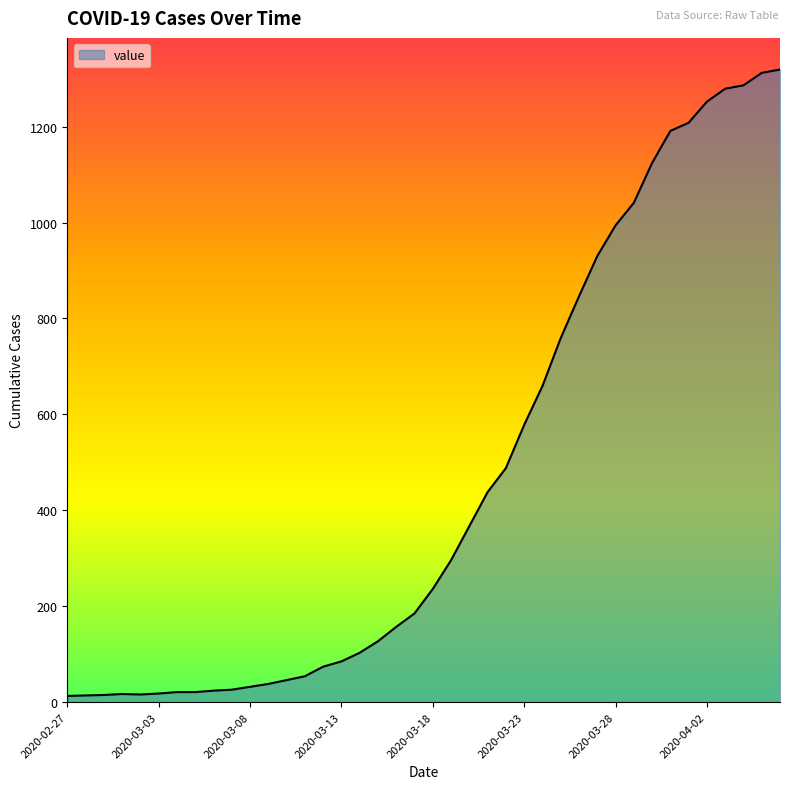

What is the difference between the maximum and minimum values?

1306